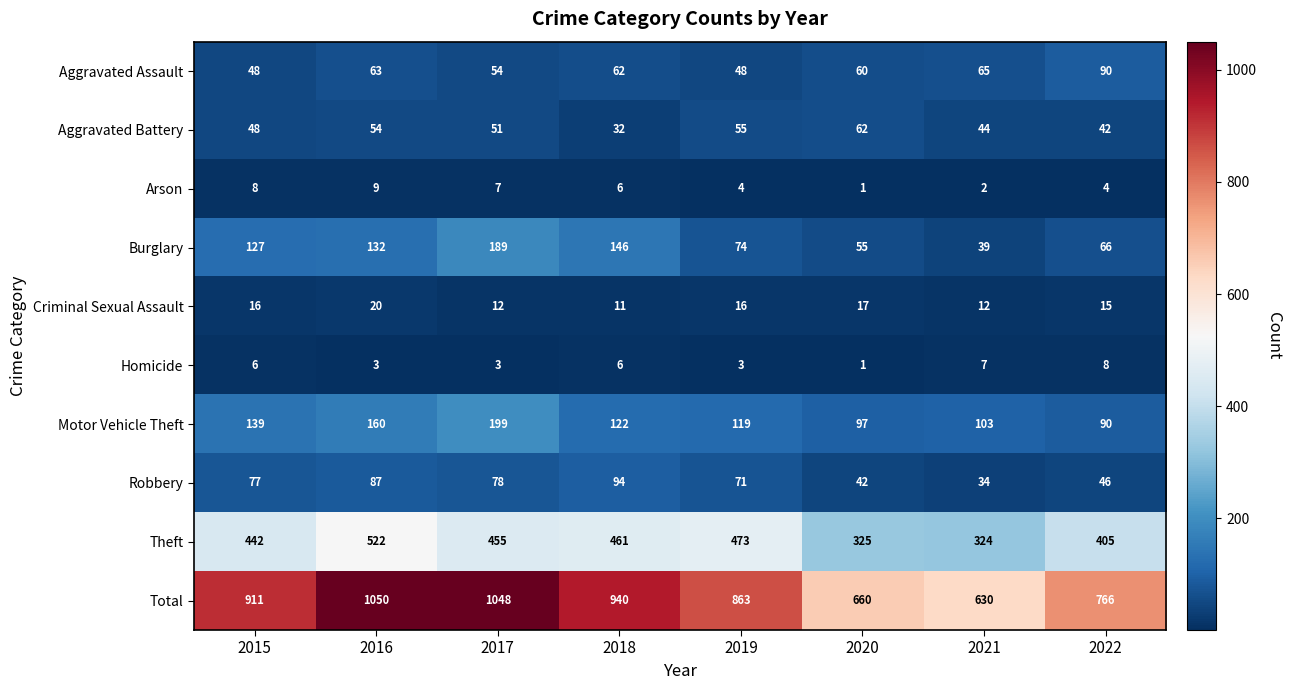

Where does the Aggravated Assault series first go above 62?

2016